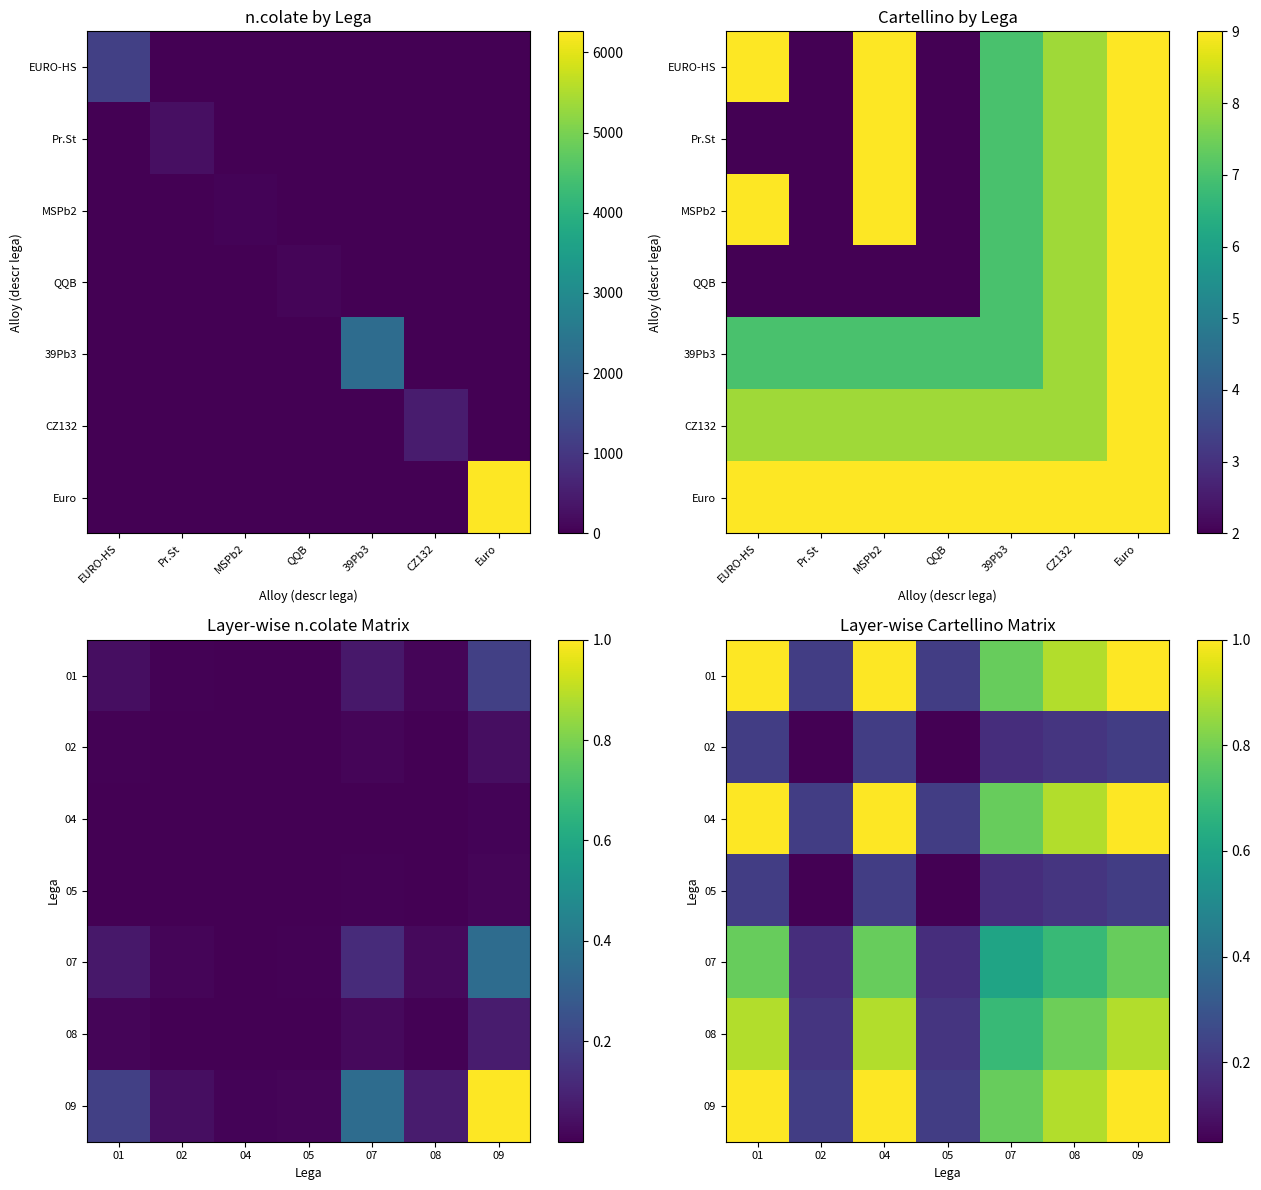

What is the sum of the 08 values at 04 and 02?

1.1